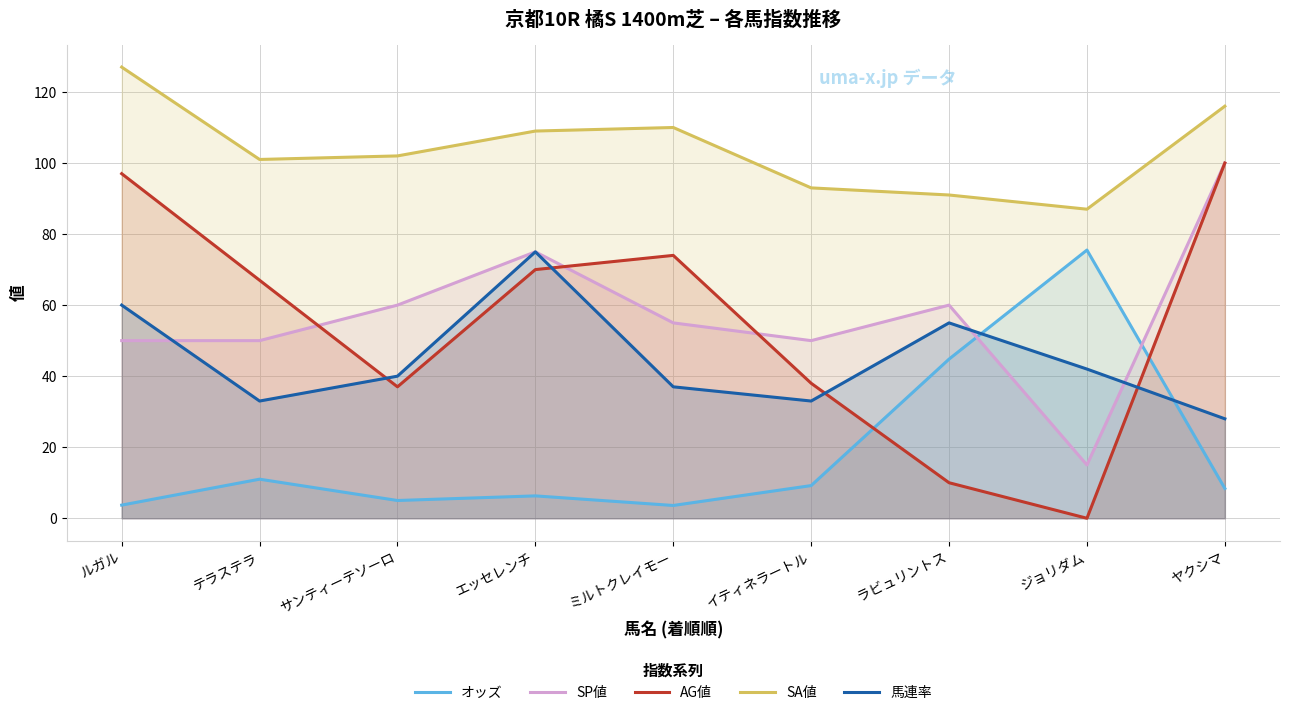

Is it true that オッズ equals 3.3 at サンティーテソーロ?

False